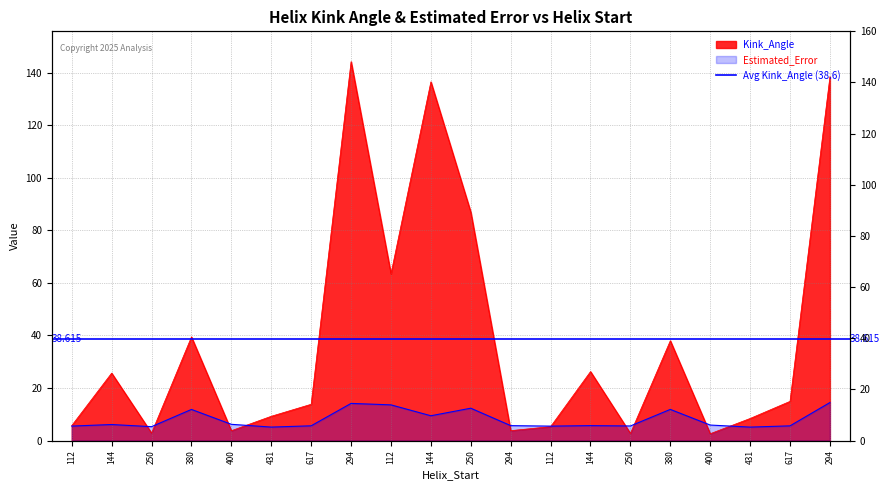

Rank the series by their maximum value, from lowest to highest.

Estimated_Error, Kink_Angle